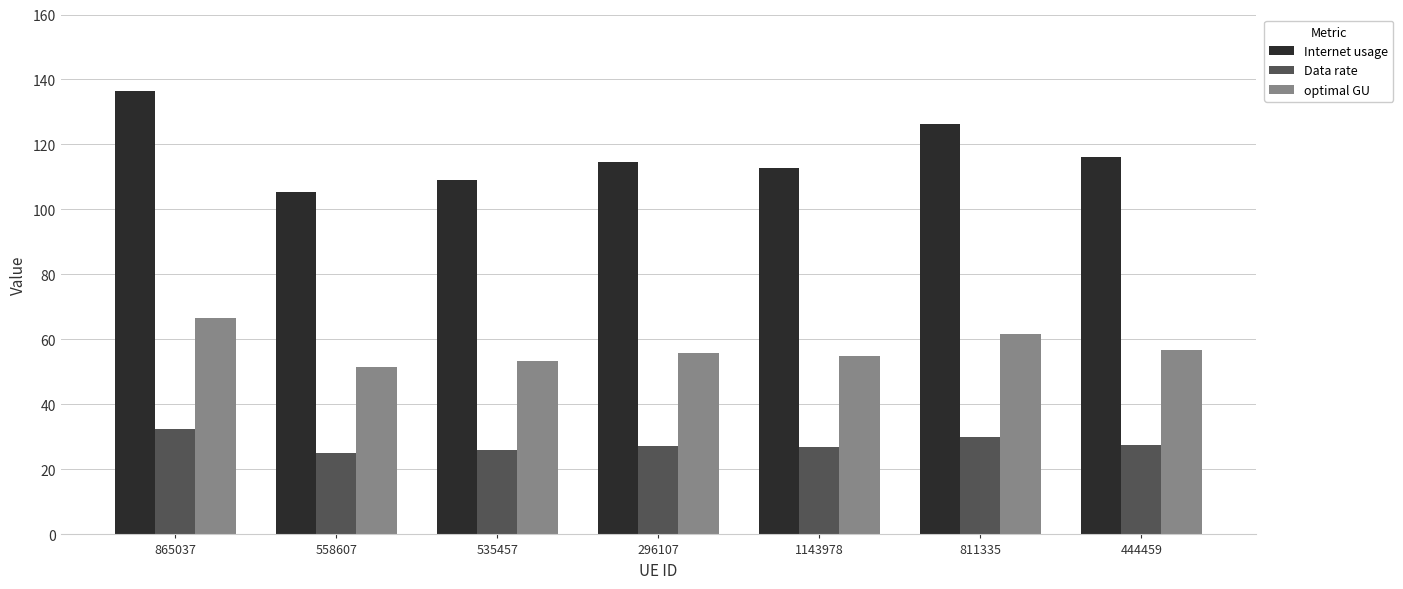

Which series has the largest range (max minus min)?

Internet usage